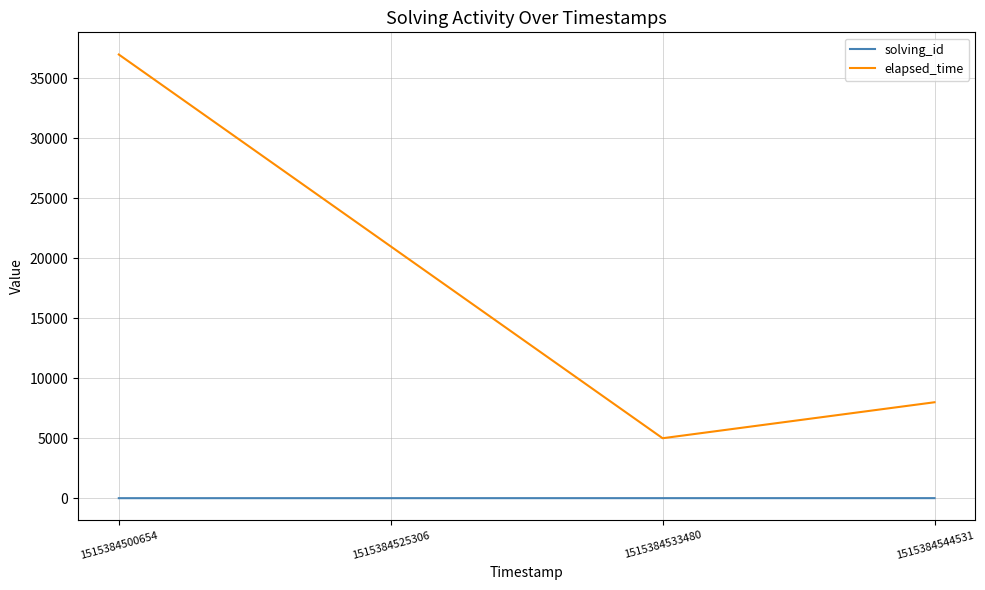

True or false: elapsed_time has more than 2 points higher than both neighbors.

False